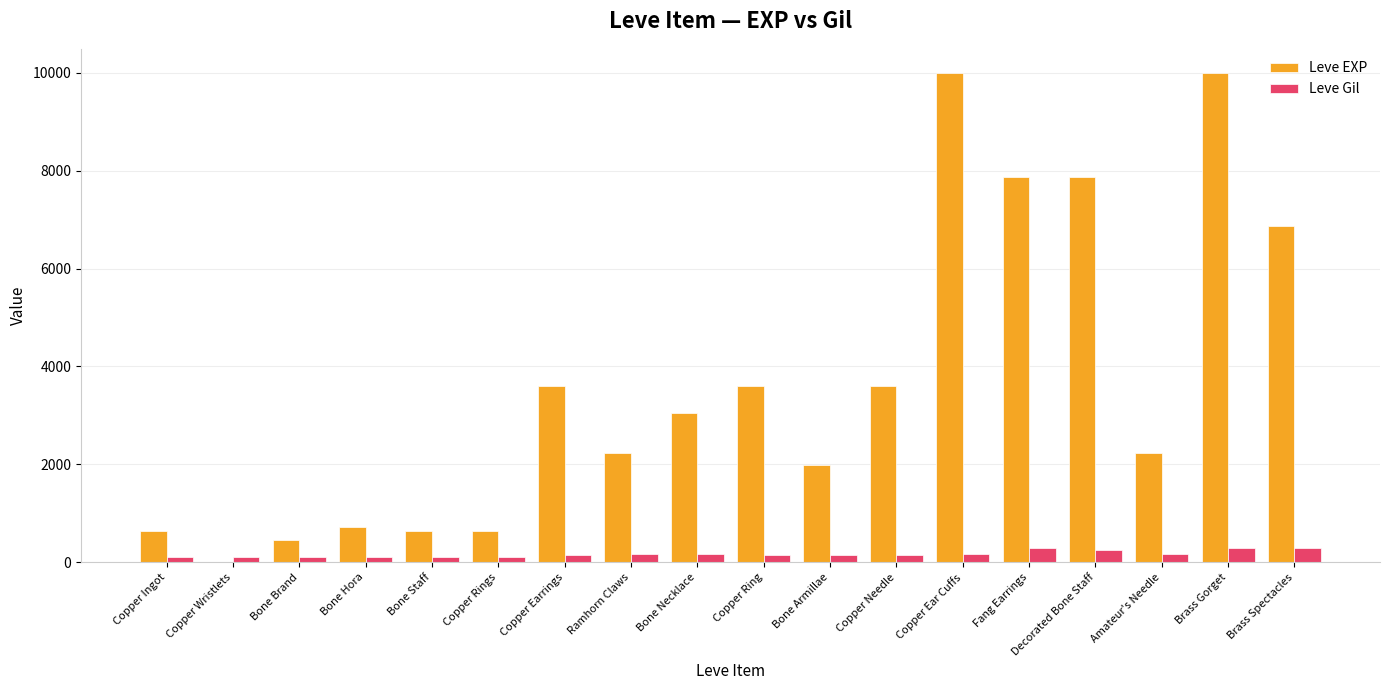

The Leve EXP series shows 2319 at Fang Earrings. True or false?

False